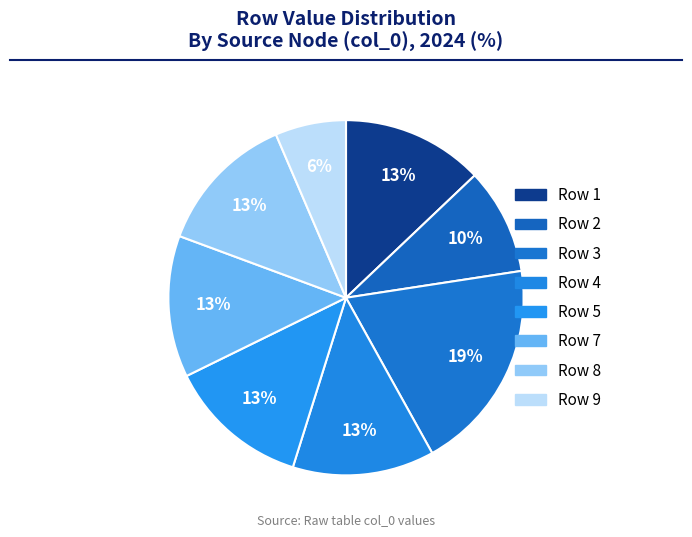

Is there a majority slice in this chart?

No